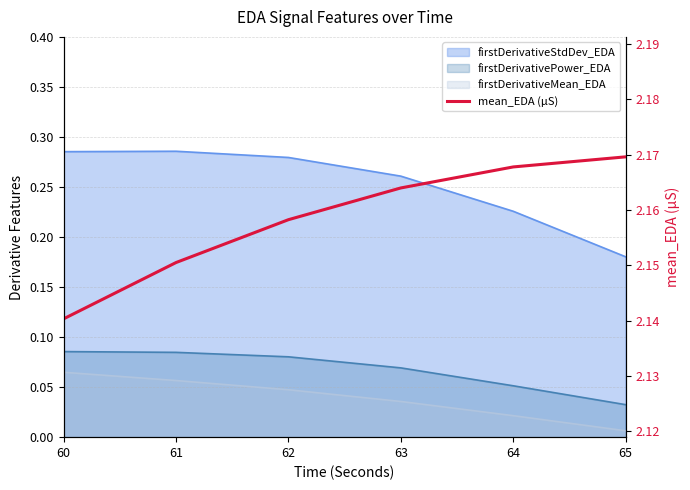

Reading left to right, what are all the values shown in this chart?

2.1	2.2	2.2	2.2	2.2	2.2